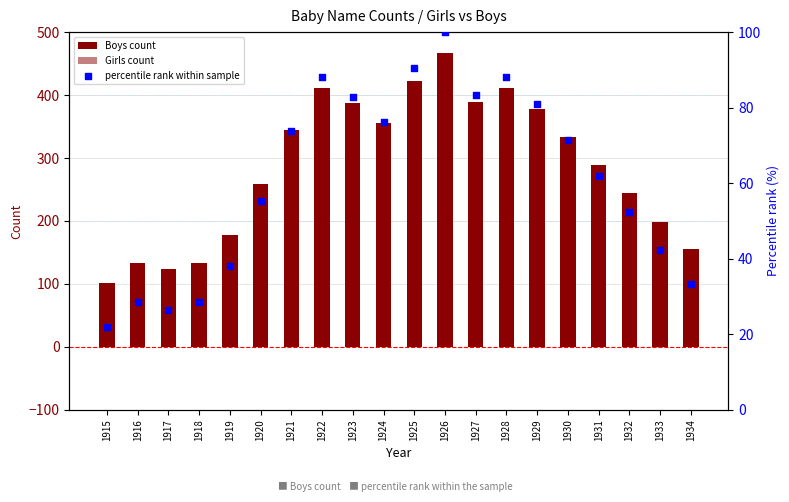

Which series has the largest Y range (max minus min)?

Boys count